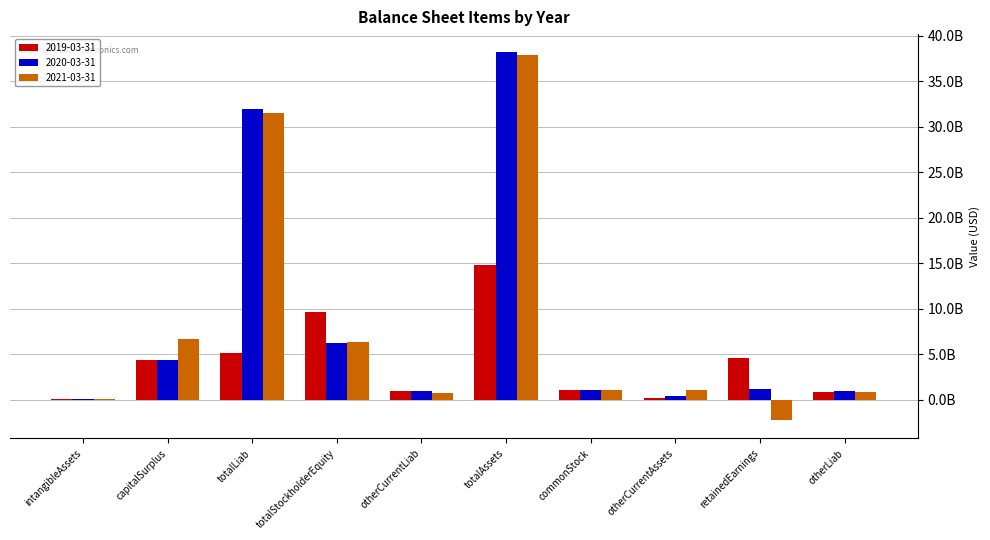

What is the total value across all series at totalLiab?

68598038000